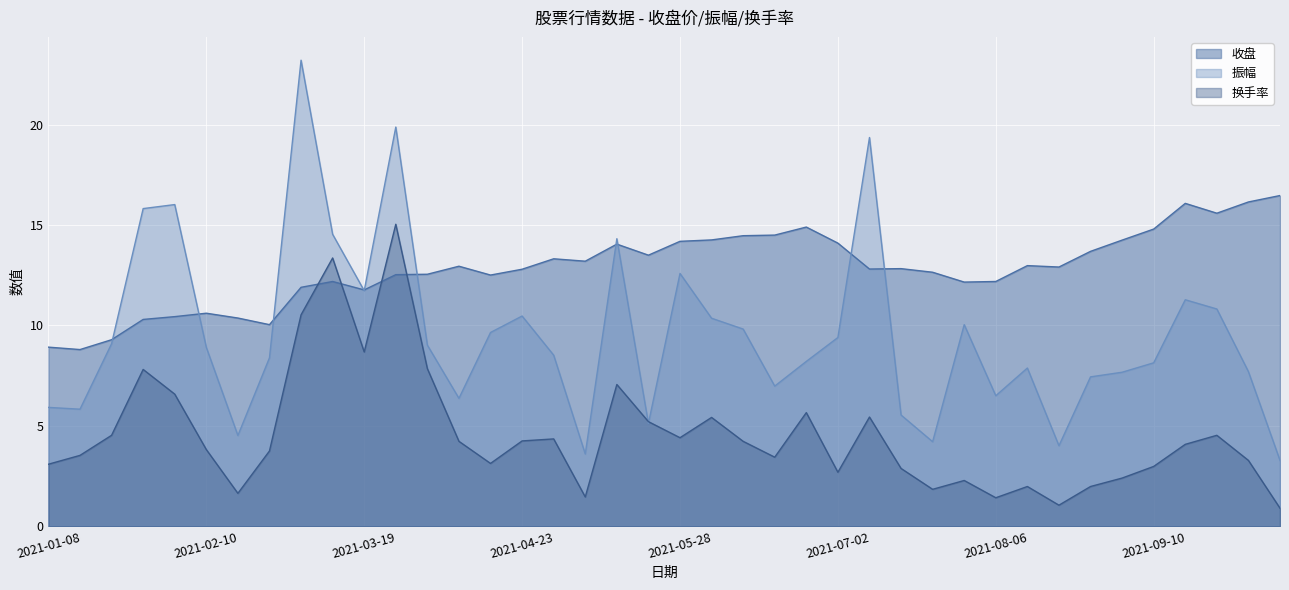

Reading right to left, transcribe all the data shown in this chart.

2021-10-08=16.5	2021-09-30=16.1	2021-09-24=15.6	2021-09-17=16.1	2021-09-10=14.8	2021-09-03=14.2	2021-08-27=13.7	2021-08-20=12.9	2021-08-13=13.0	2021-08-06=12.2	2021-07-30=12.2	2021-07-23=12.7	2021-07-16=12.8	2021-07-09=12.8	2021-07-02=14.1	2021-06-25=14.9	2021-06-18=14.5	2021-06-11=14.5	2021-06-04=14.3	2021-05-28=14.2	2021-05-21=13.5	2021-05-14=14.1	2021-05-07=13.2	2021-04-30=13.3	2021-04-23=12.8	2021-04-16=12.5	2021-04-09=12.9	2021-04-02=12.6	2021-03-26=12.5	2021-03-19=11.8	2021-03-12=12.2	2021-03-05=11.9	2021-02-26=10.0	2021-02-19=10.4	2021-02-10=10.6	2021-02-05=10.4	2021-01-29=10.3	2021-01-22=9.3	2021-01-15=8.8	2021-01-08=8.9